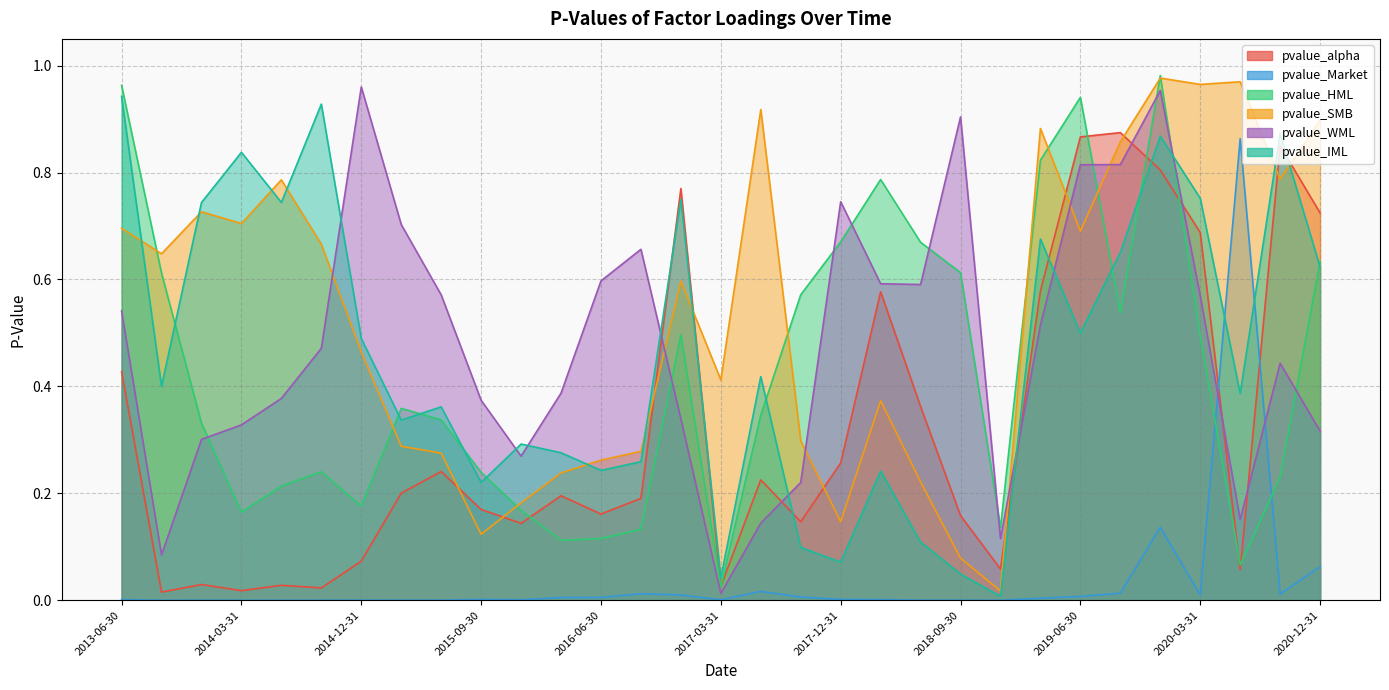

What is the spread (max minus min) of values at 2017-06-30?

0.9